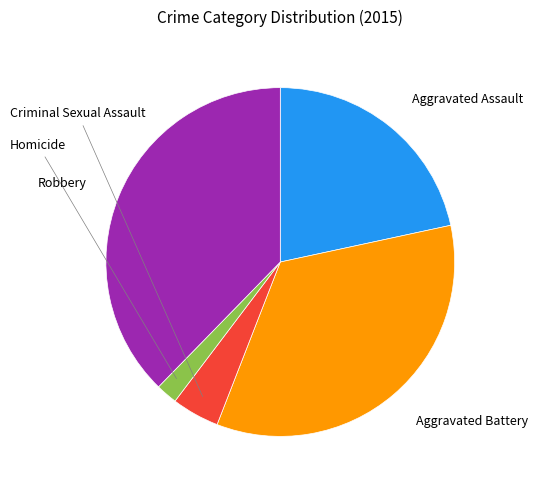

Count the number of slices in the pie.

5